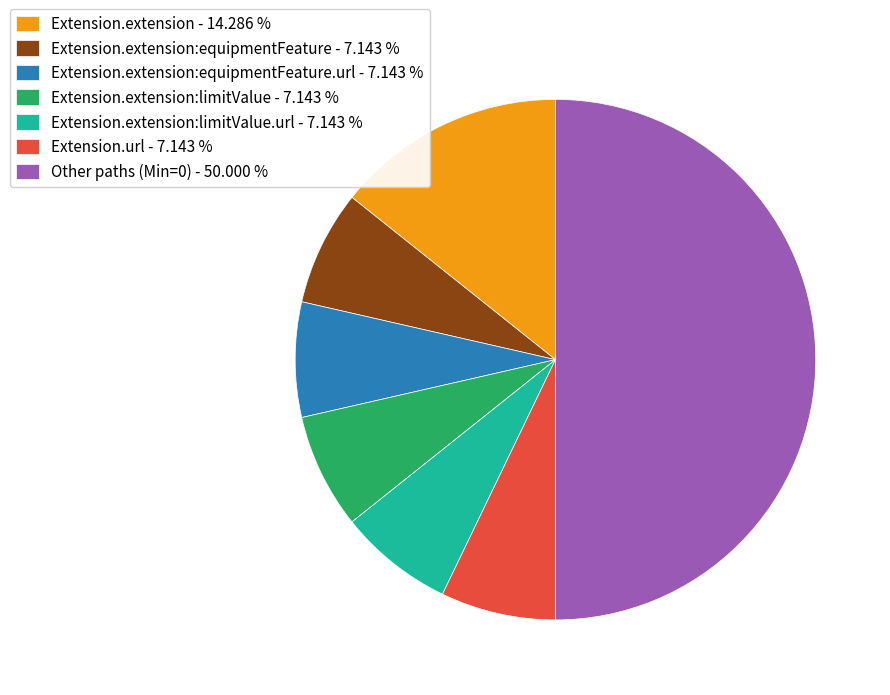

Does Extension.extension:equipmentFeature - 7.143 % account for over 50% of the chart?

No